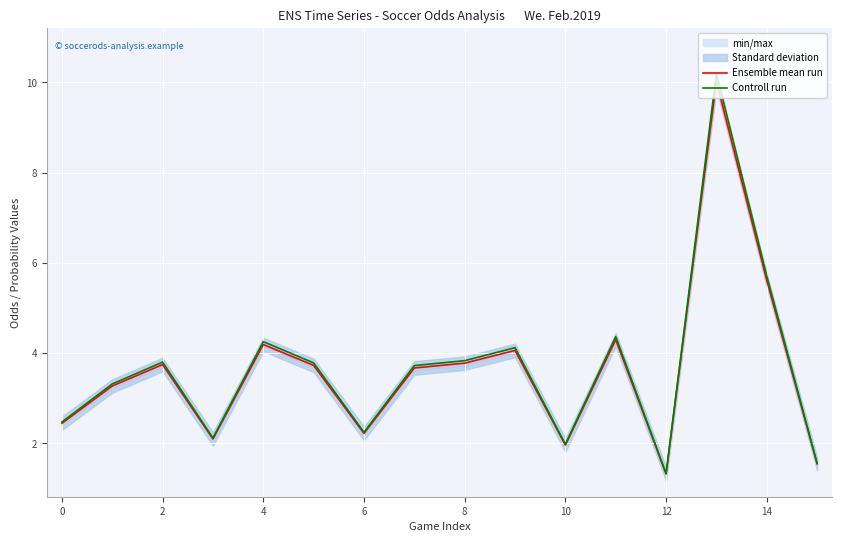

What is the label of the 2nd point from the right?

14